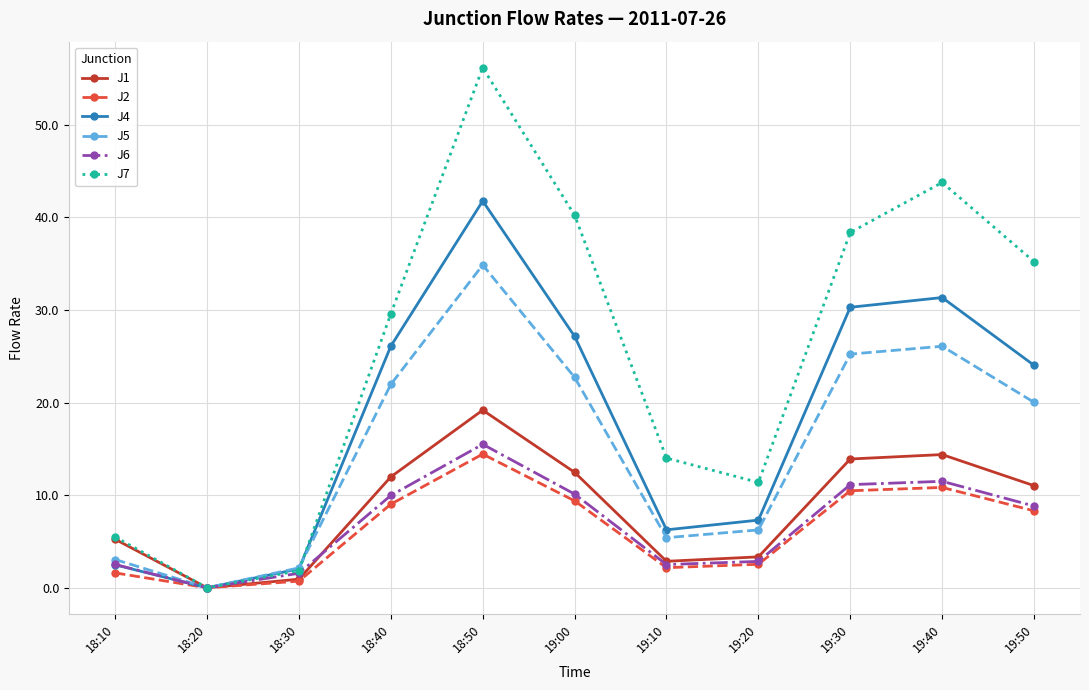

Is it true that J4 equals 44.0 at 19:30?

False